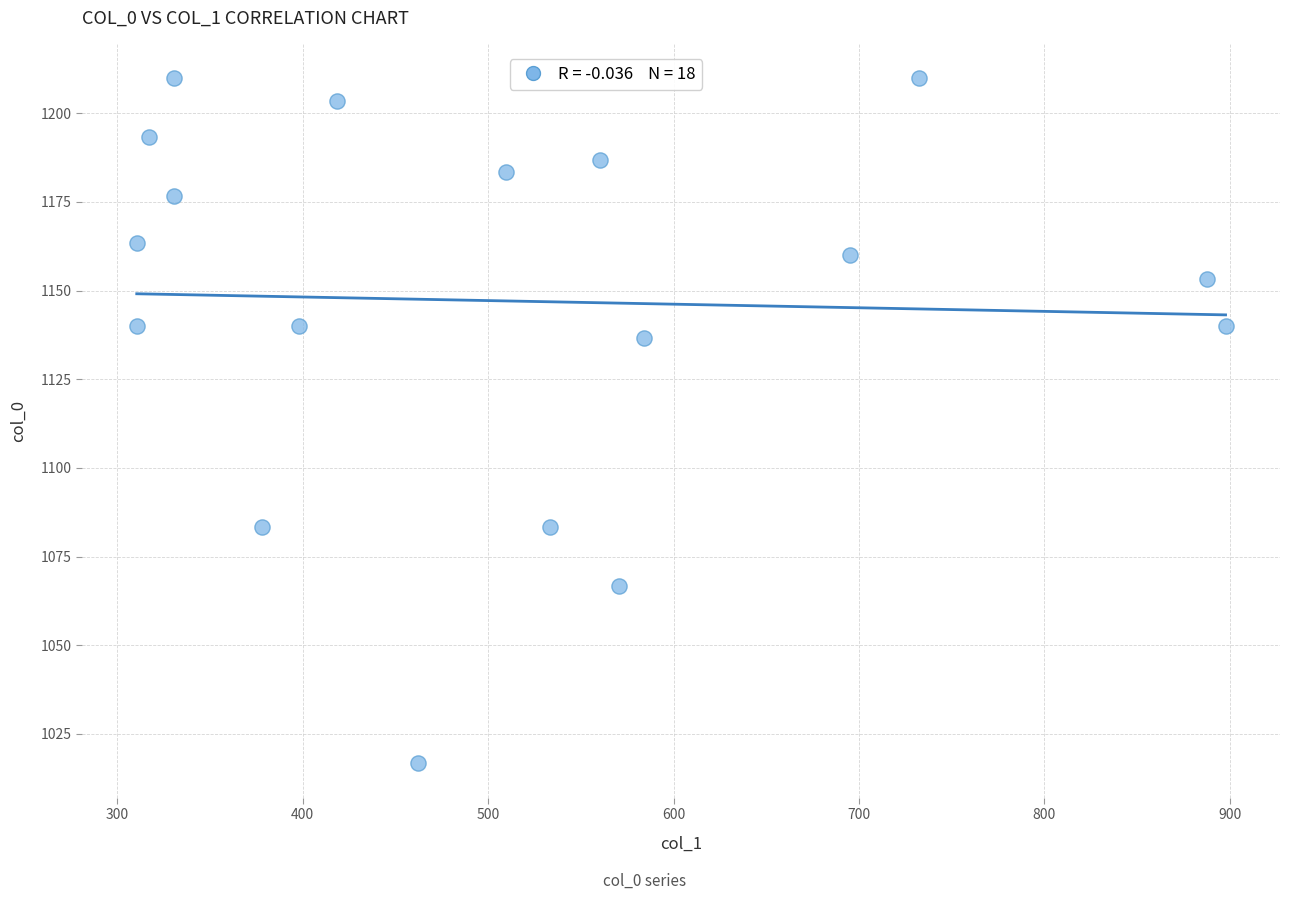

What is the range of X values (max minus min)?

587.2